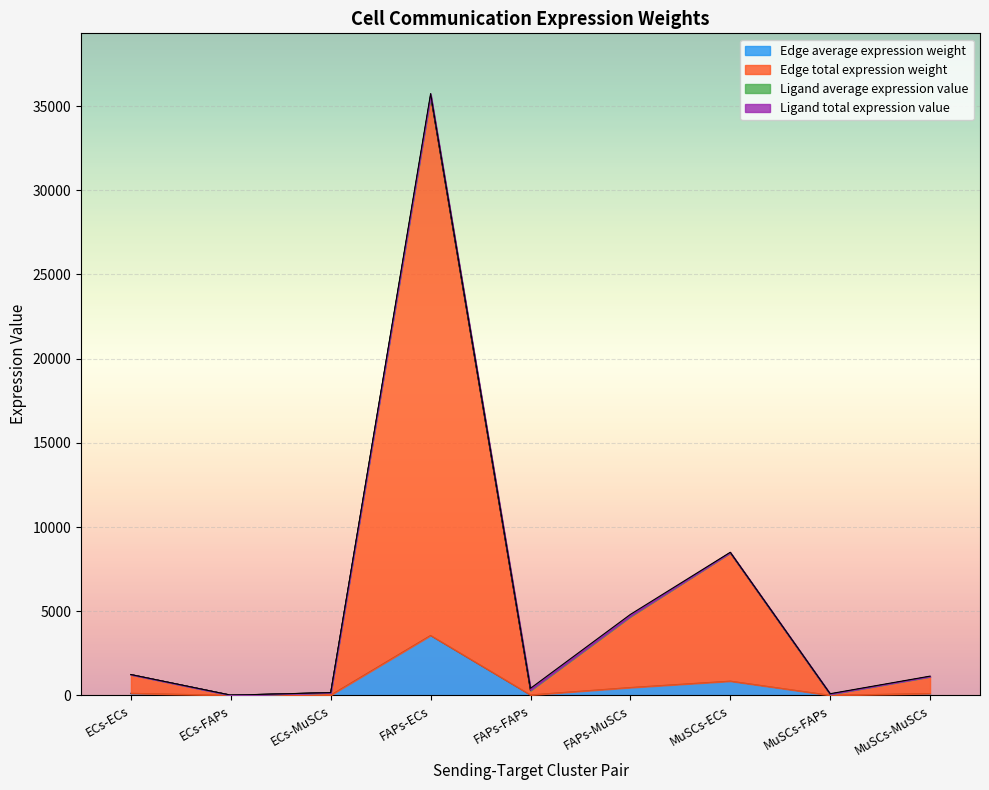

Where is the first local minimum for Edge average expression weight?

ECs-FAPs